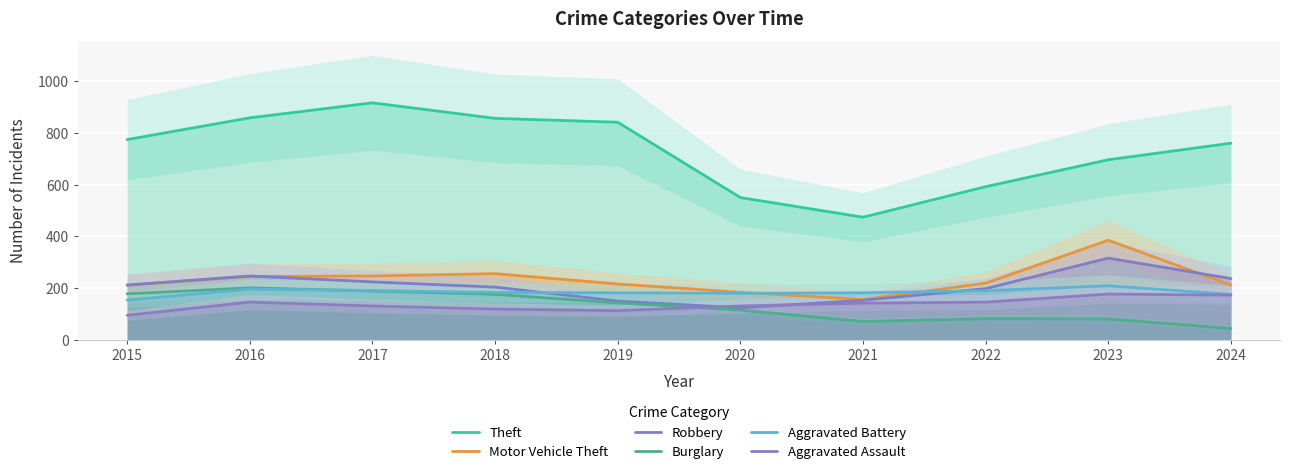

At which category does Aggravated Battery reach its first local peak?

2016